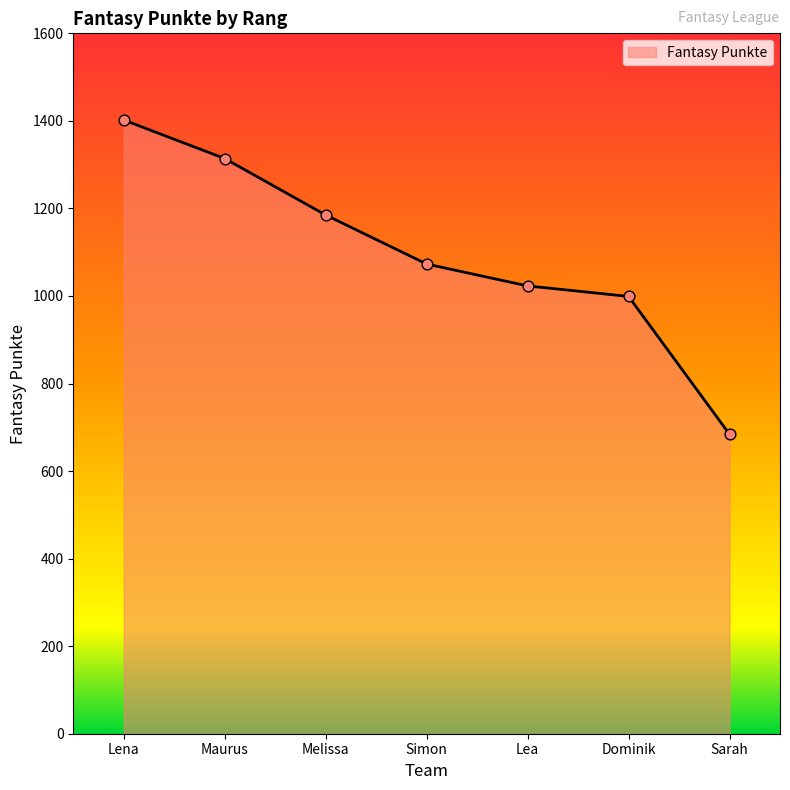

Between Lena and Lea, which is larger?

Lena